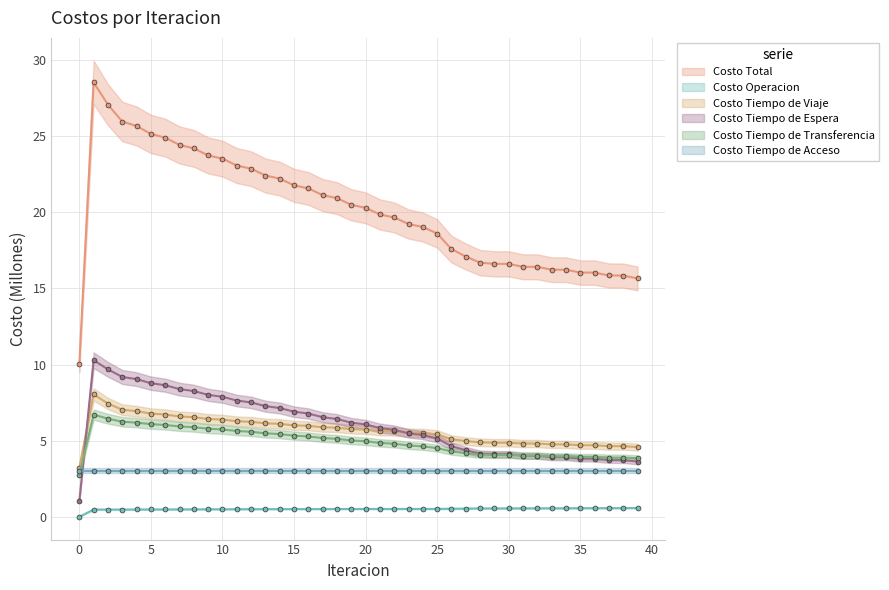

What is the greatest value displayed?

28.5